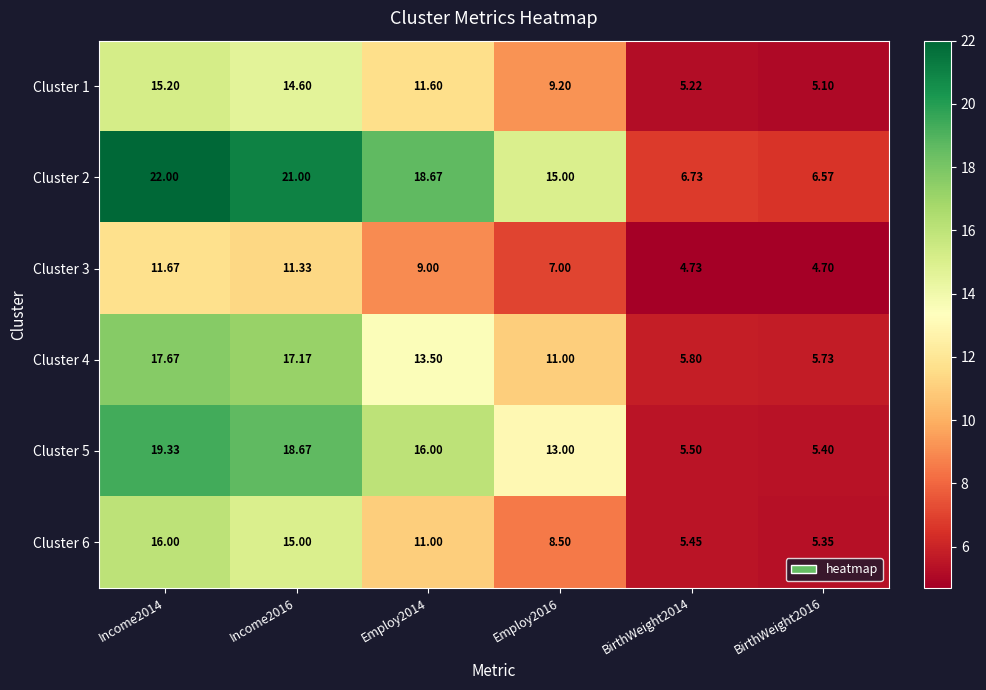

Is the value of Cluster 2 at Income2014 greater than the value of Cluster 5 at BirthWeight2016?

Yes